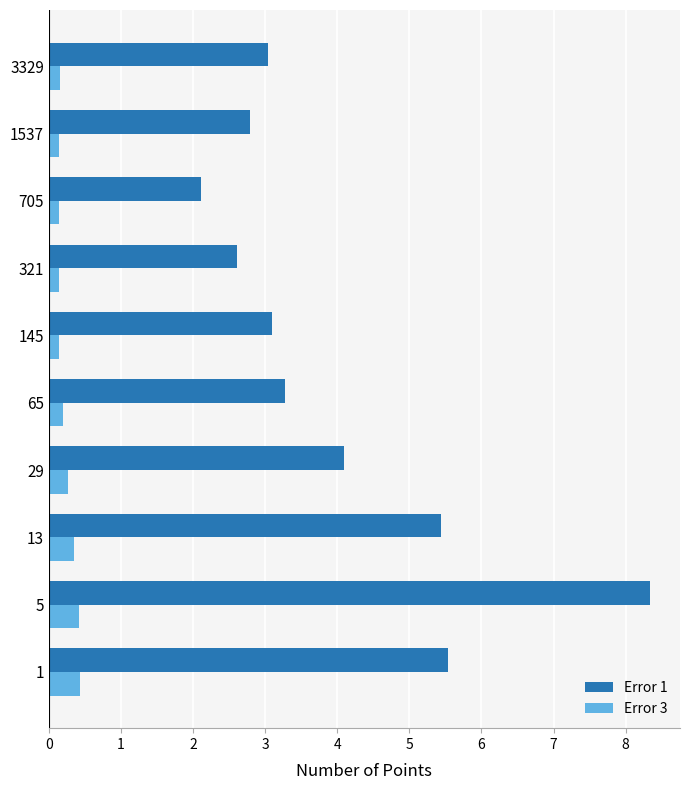

At how many categories does at least one series exceed 6?

1